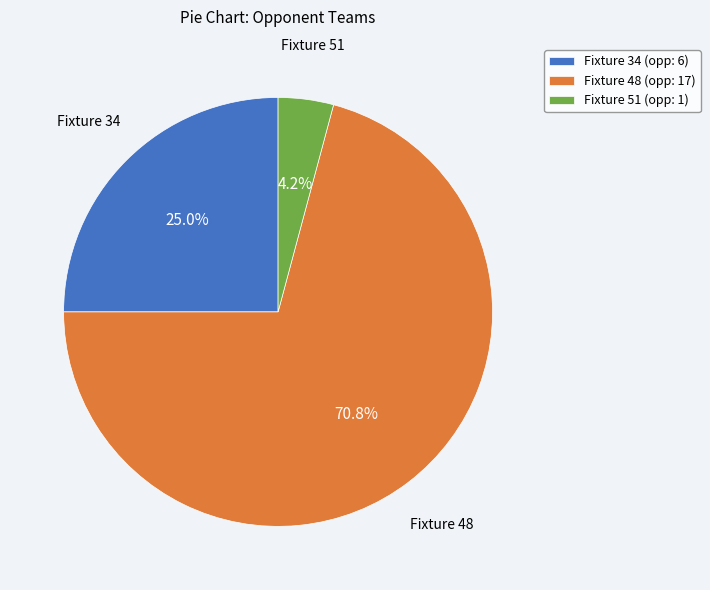

Do Fixture 34 (opp: 6) and Fixture 51 (opp: 1) together represent more than half of the pie?

No